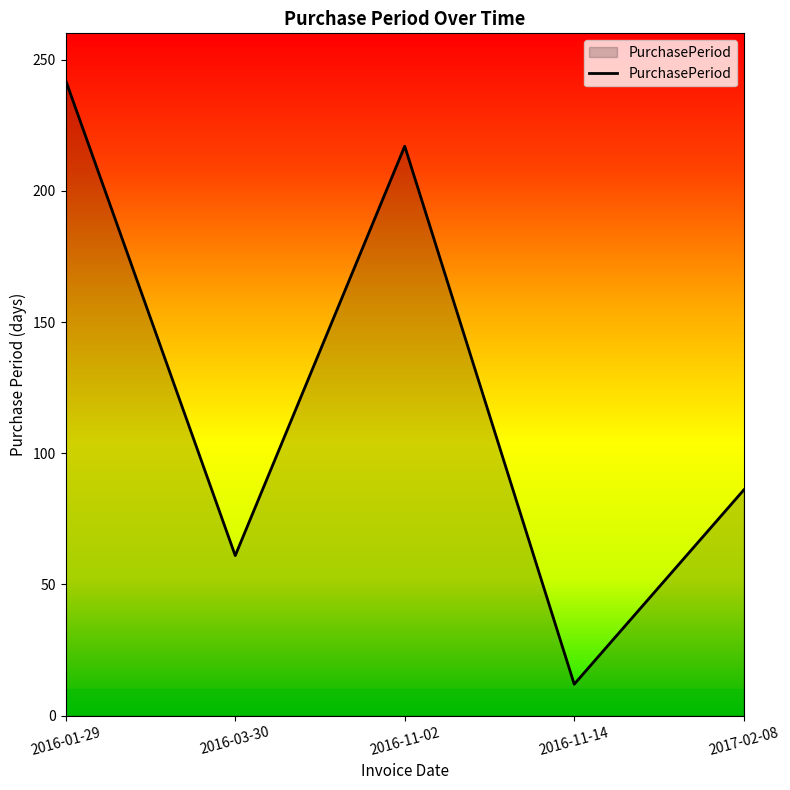

Reading right to left, what are all the values shown in this chart?

2017-02-08=86	2016-11-14=12	2016-11-02=217	2016-03-30=61	2016-01-29=242